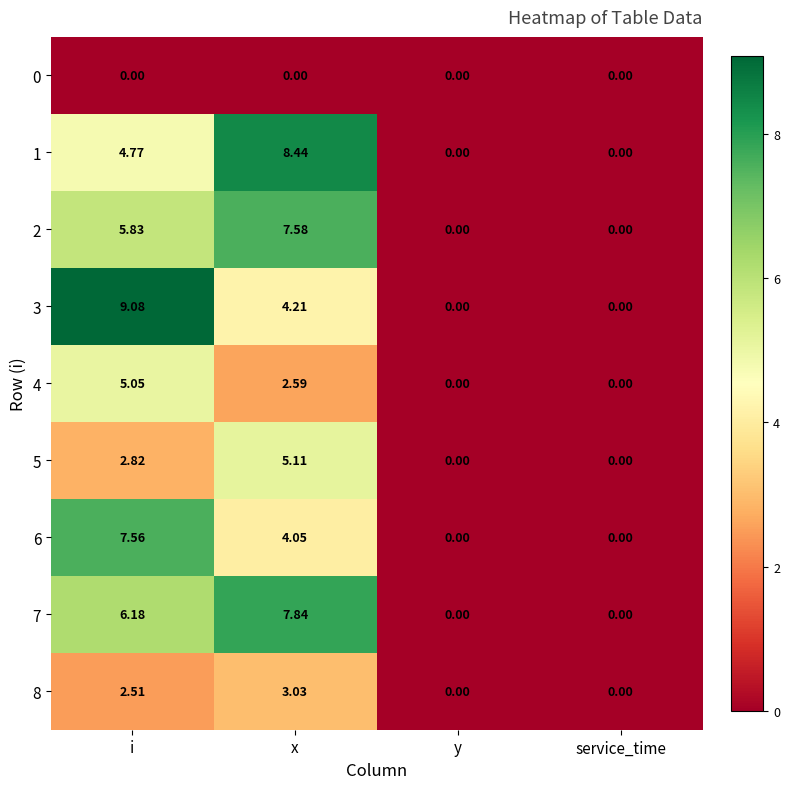

Which label corresponds to the largest value in the chart?

i